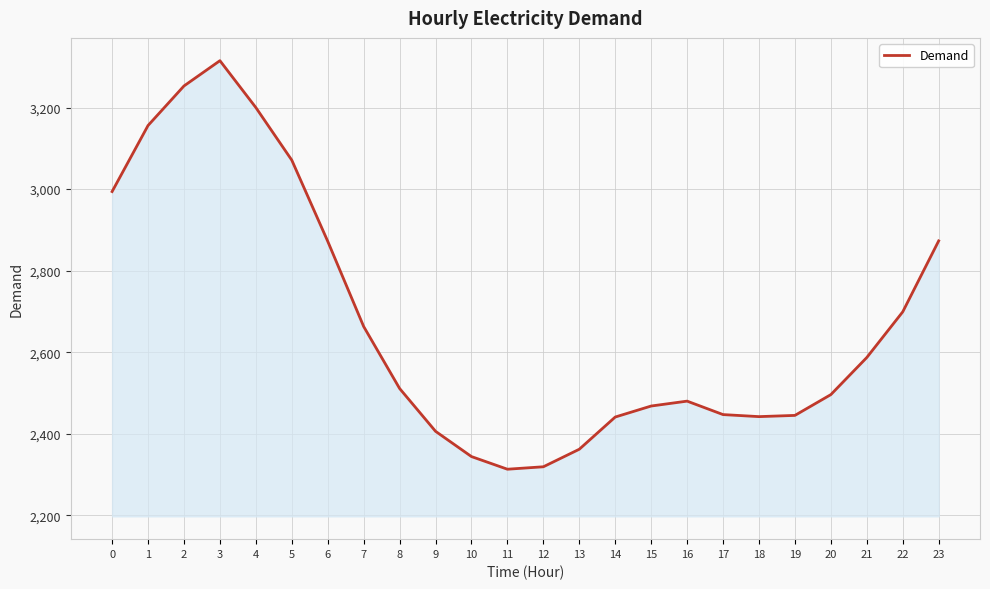

How many lines are shown in the chart?

1